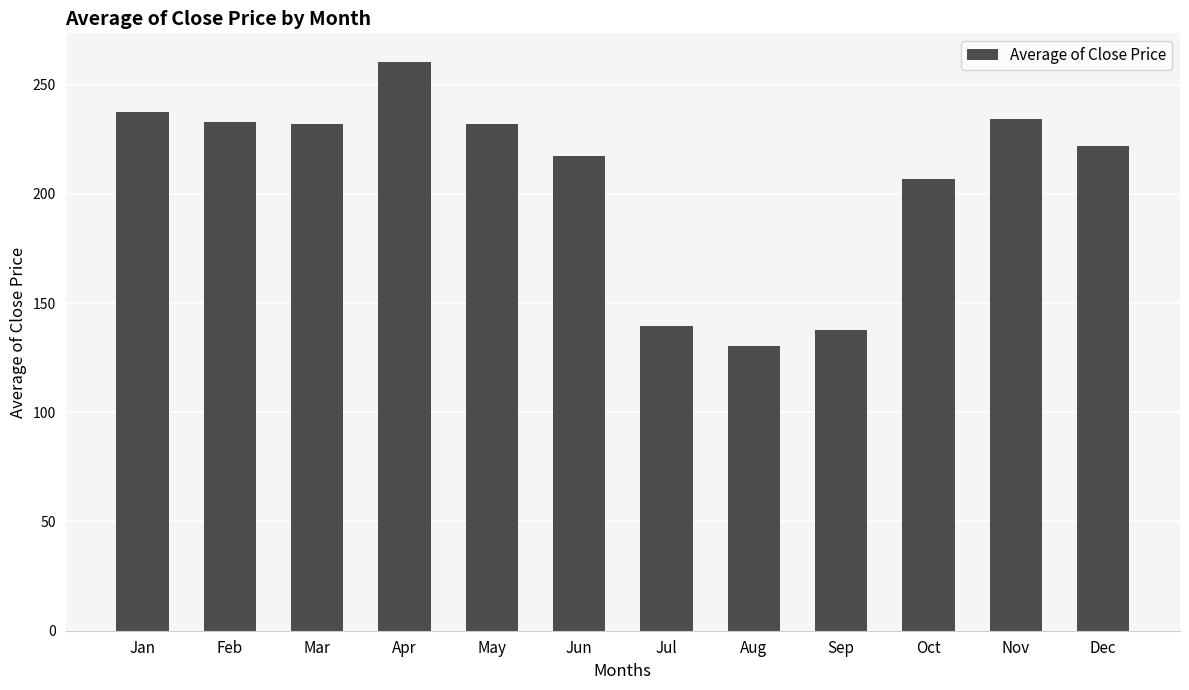

Reading right to left, extract all data points from this chart.

Dec=222.0	Nov=234.3	Oct=206.9	Sep=137.7	Aug=130.2	Jul=139.3	Jun=217.2	May=231.7	Apr=260.4	Mar=231.7	Feb=232.9	Jan=237.5